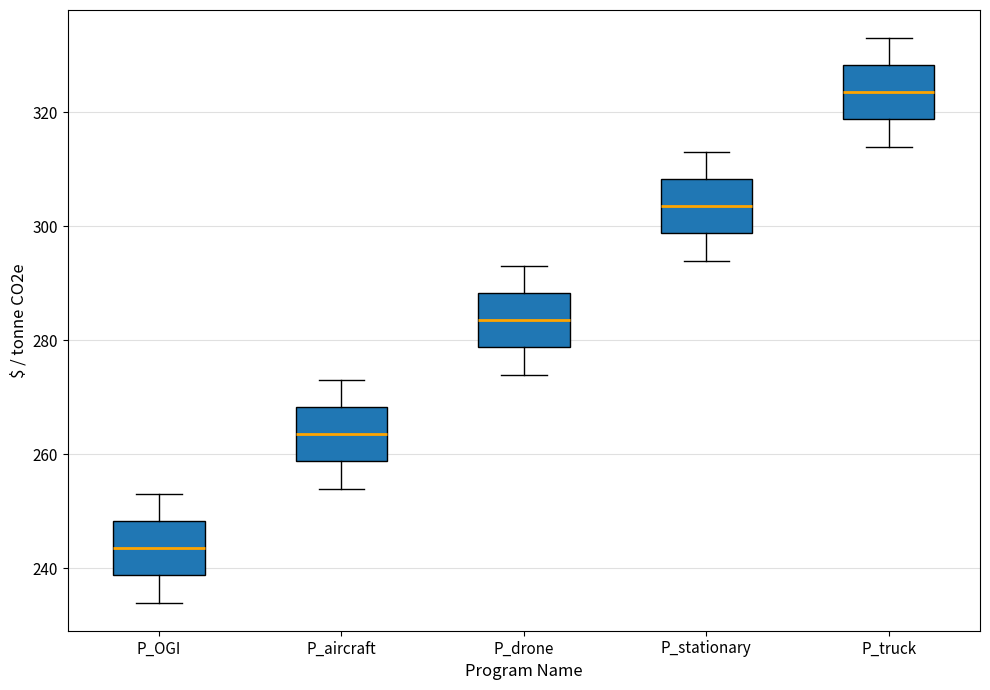

Reading left to right, read every box against the y-axis: the position of its median line, the range the box covers, and the ends of its whiskers. The values are not printed on the chart, so give them approximately, as read against the axis.

P_OGI: median 244, box 238 to 248, whiskers 234 to 254
P_aircraft: median 264, box 258 to 268, whiskers 254 to 274
P_drone: median 284, box 278 to 288, whiskers 274 to 294
P_stationary: median 304, box 298 to 308, whiskers 294 to 314
P_truck: median 324, box 318 to 328, whiskers 314 to 334